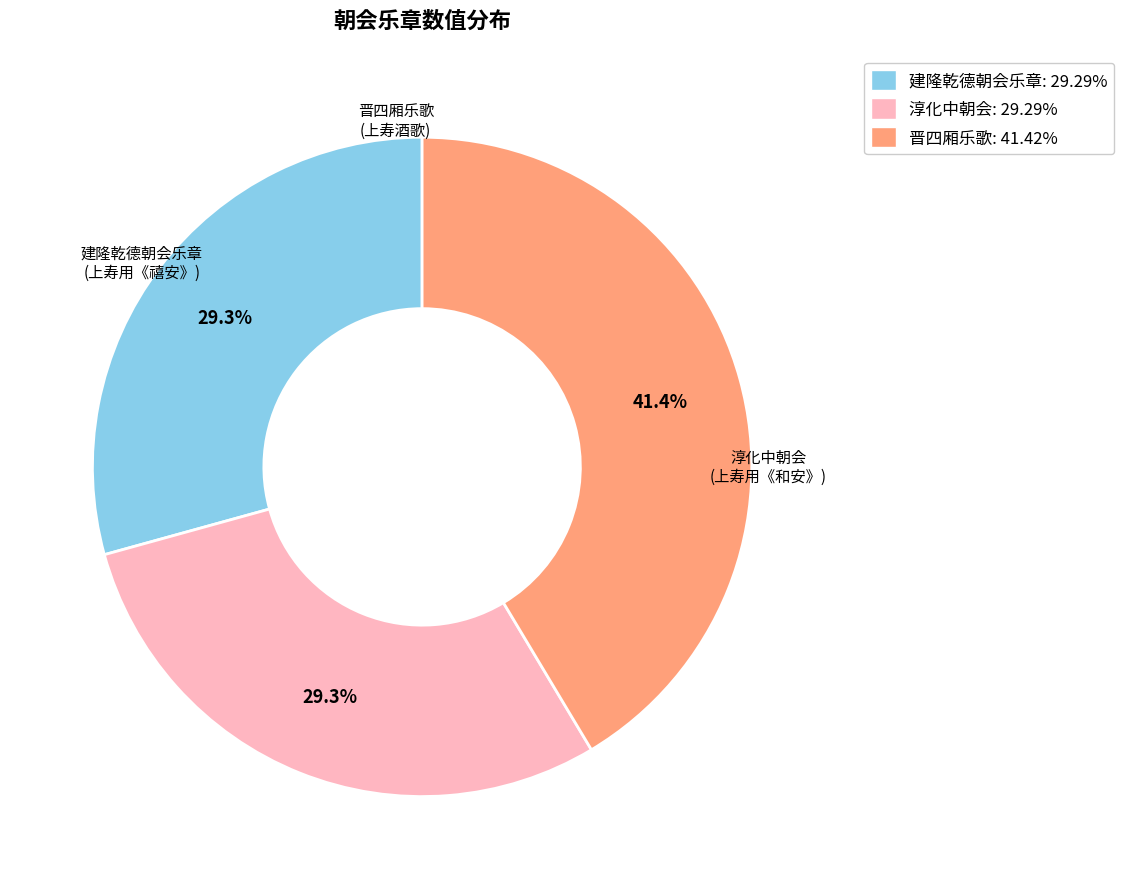

Is there any slice that represents more than half of the pie?

No